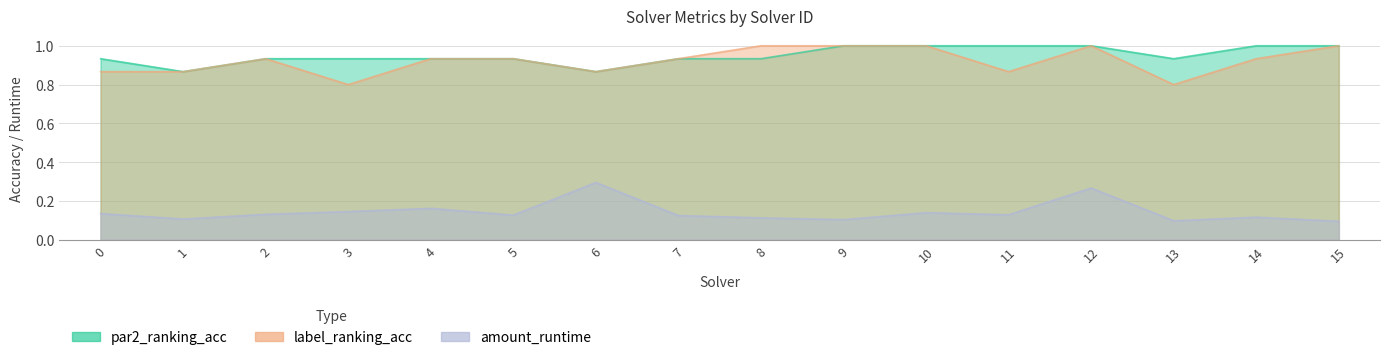

Between 5 and 15, which is larger?

15